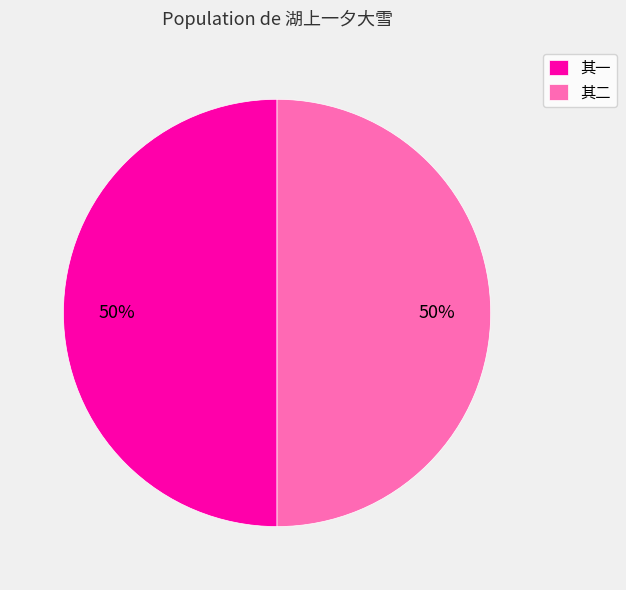

Count the number of slices in the pie.

2